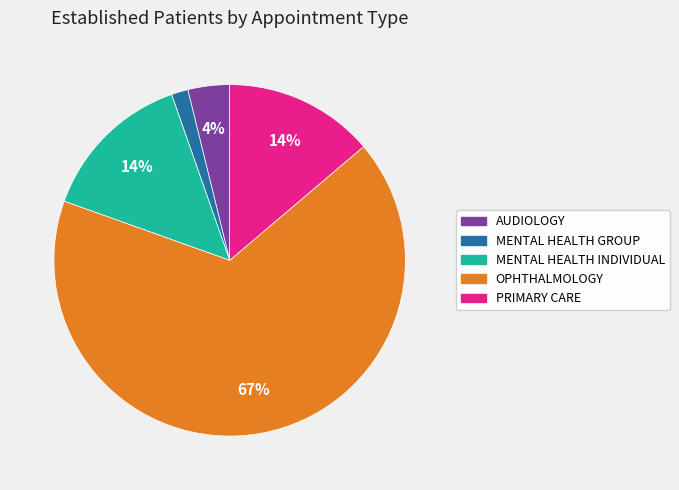

Is there a majority slice in this chart?

Yes